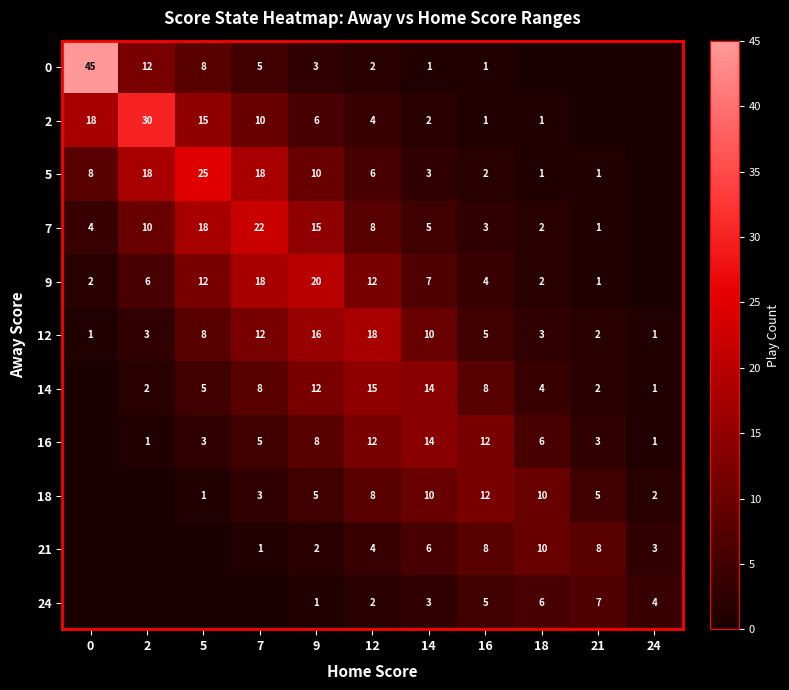

At 9, list the series in order from largest to smallest.

9, 12, 7, 14, 5, 16, 2, 18, 0, 21, 24